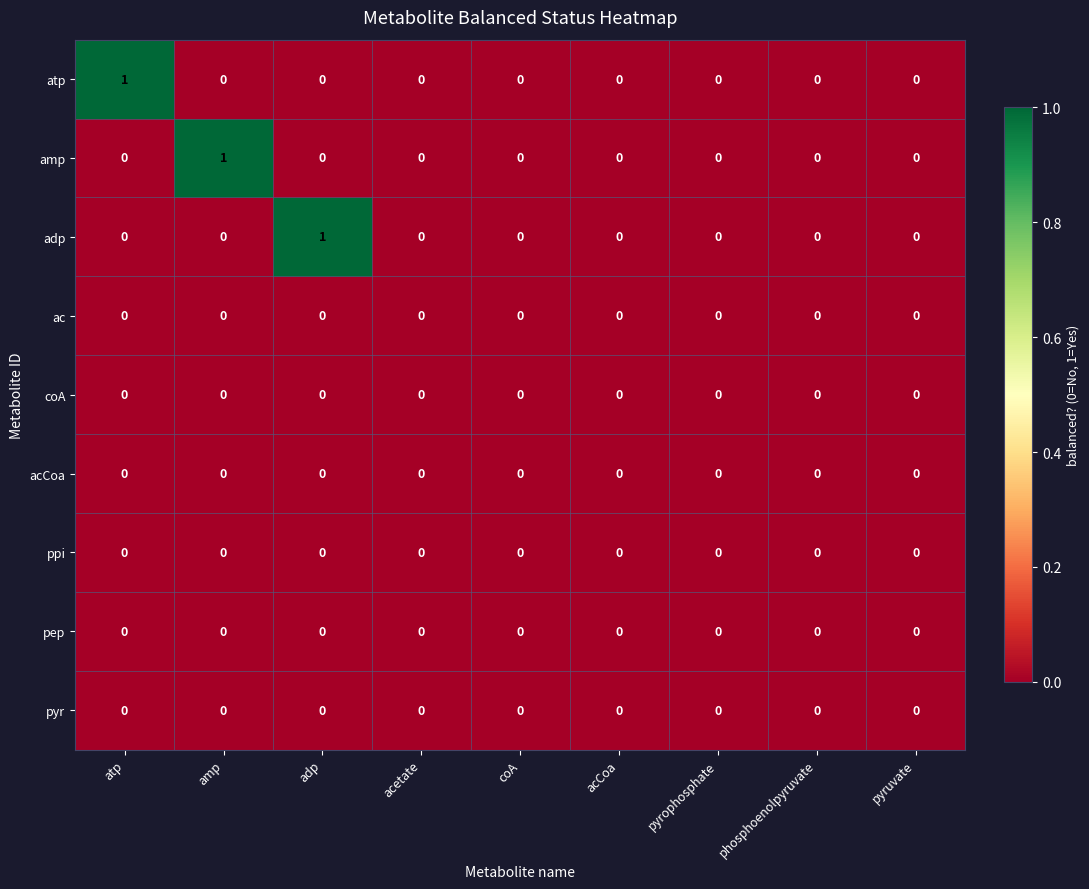

True or false: atp has a value of 0 at coA.

True